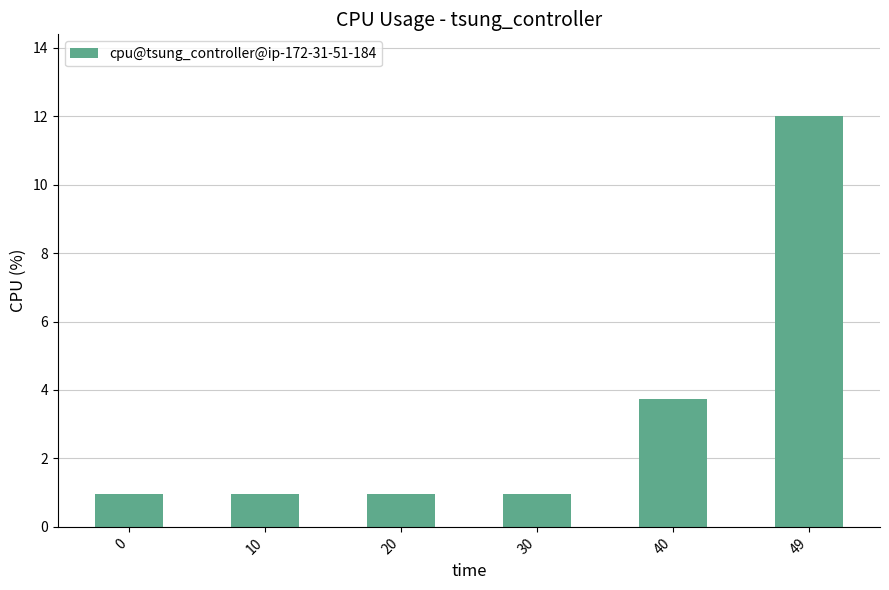

How many bars are there in total?

6